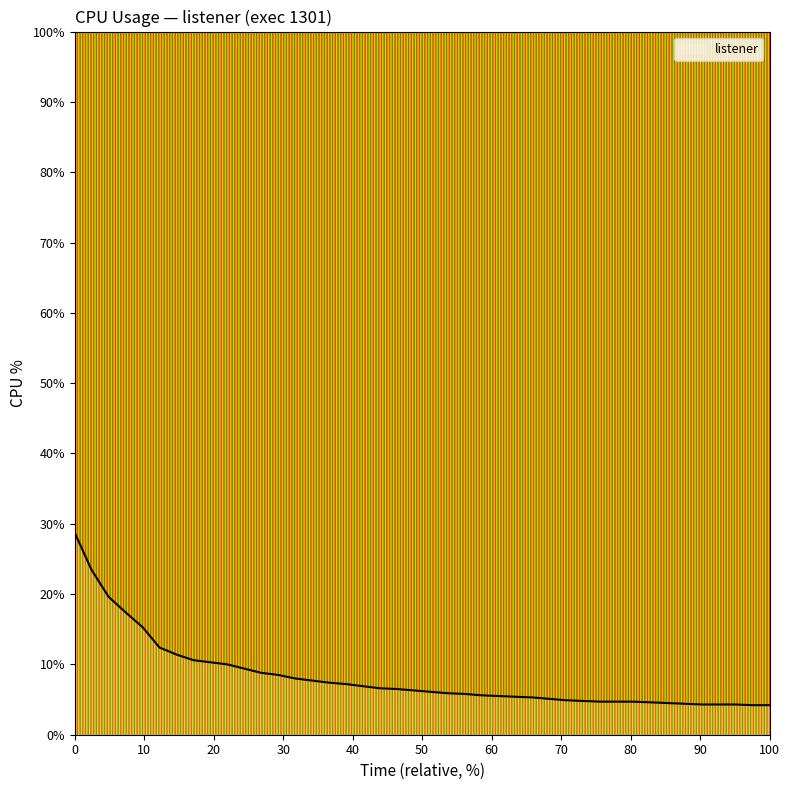

What is the maximum value shown in the chart?

28.7